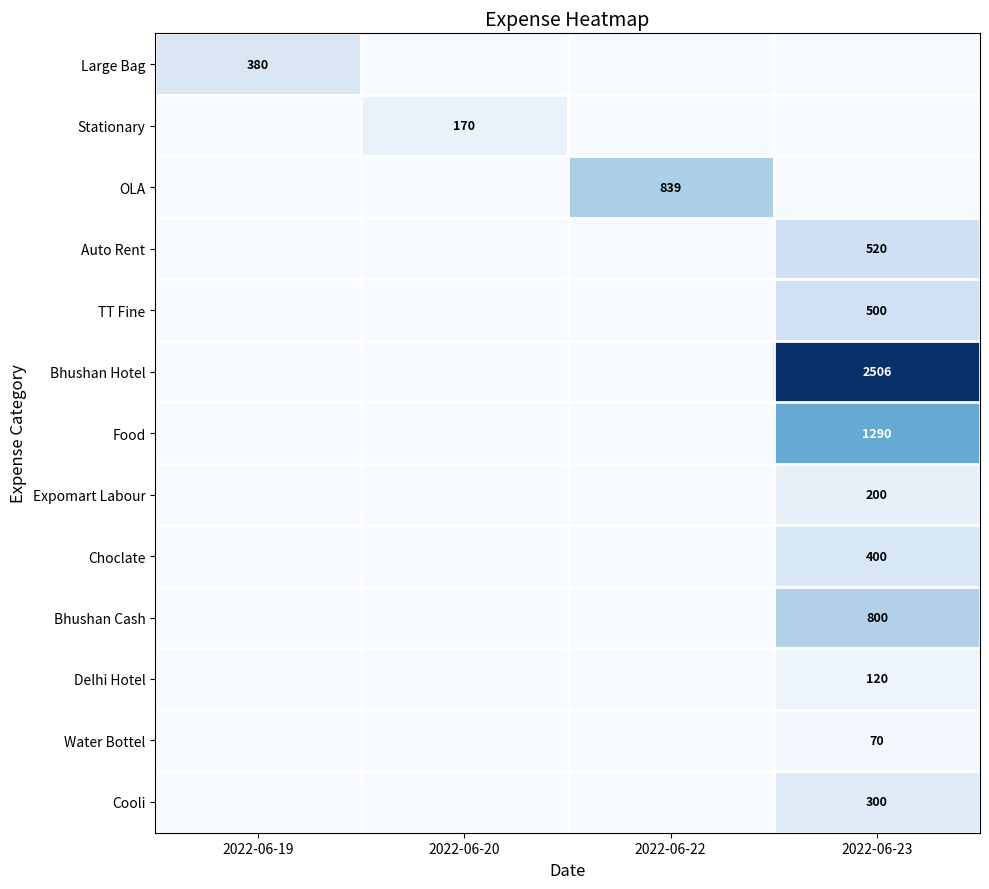

At how many categories does at least one series exceed 1366?

1